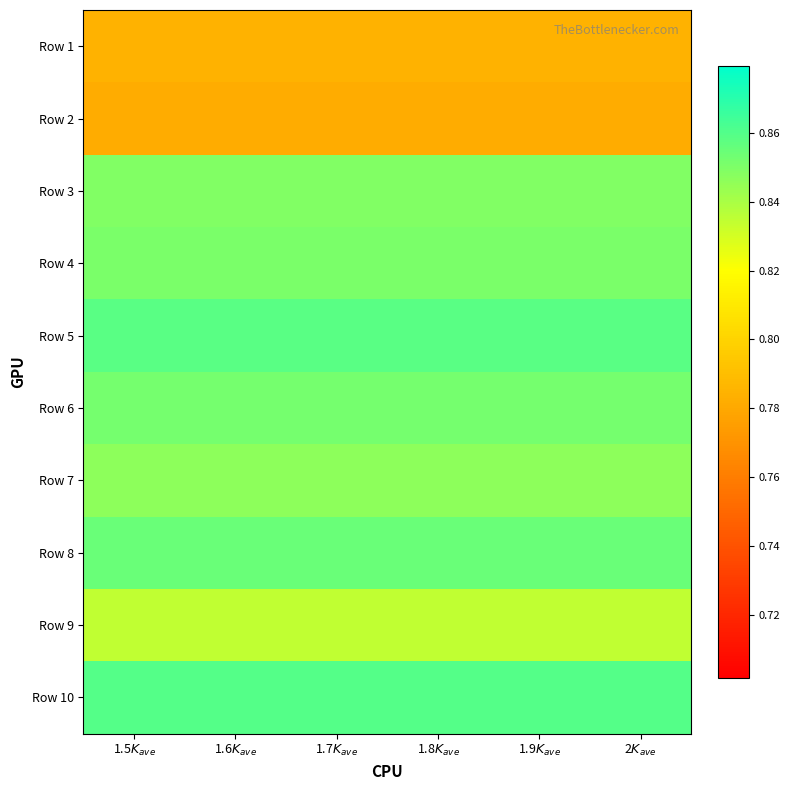

Count the number of data series in this chart.

10